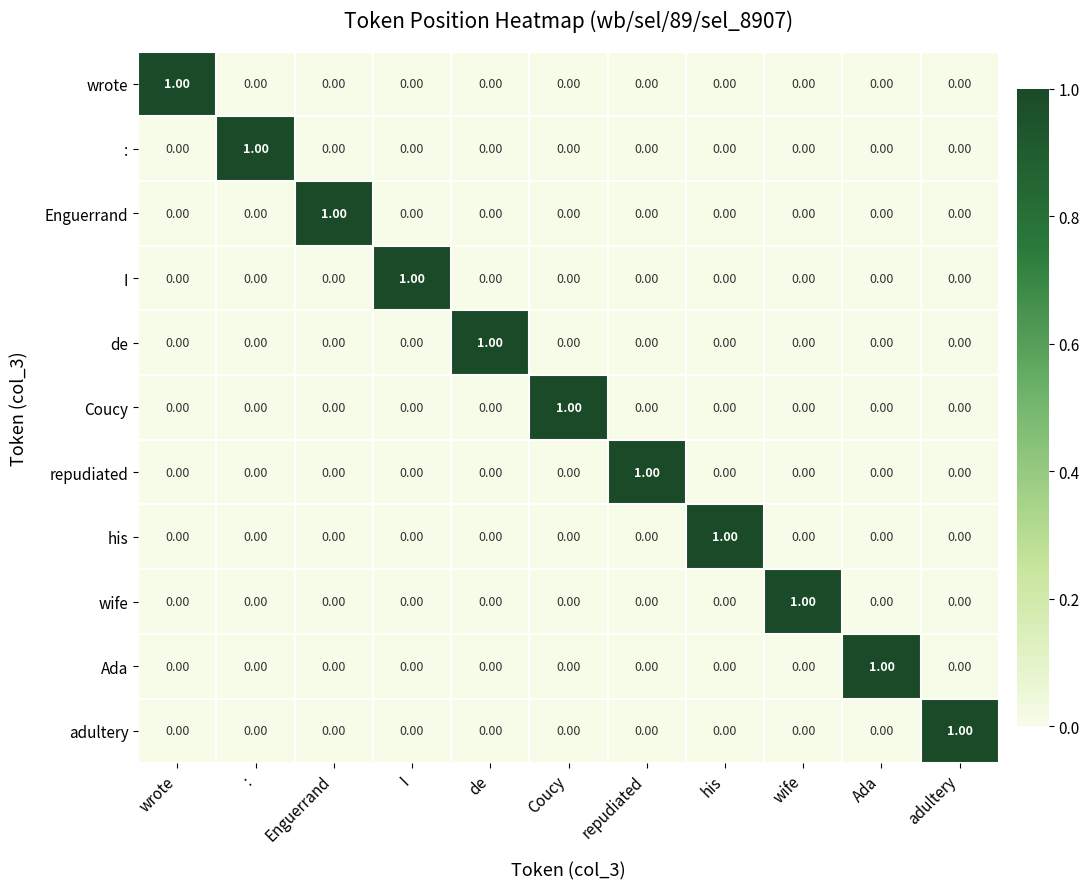

At how many categories does at least one series exceed 0?

11